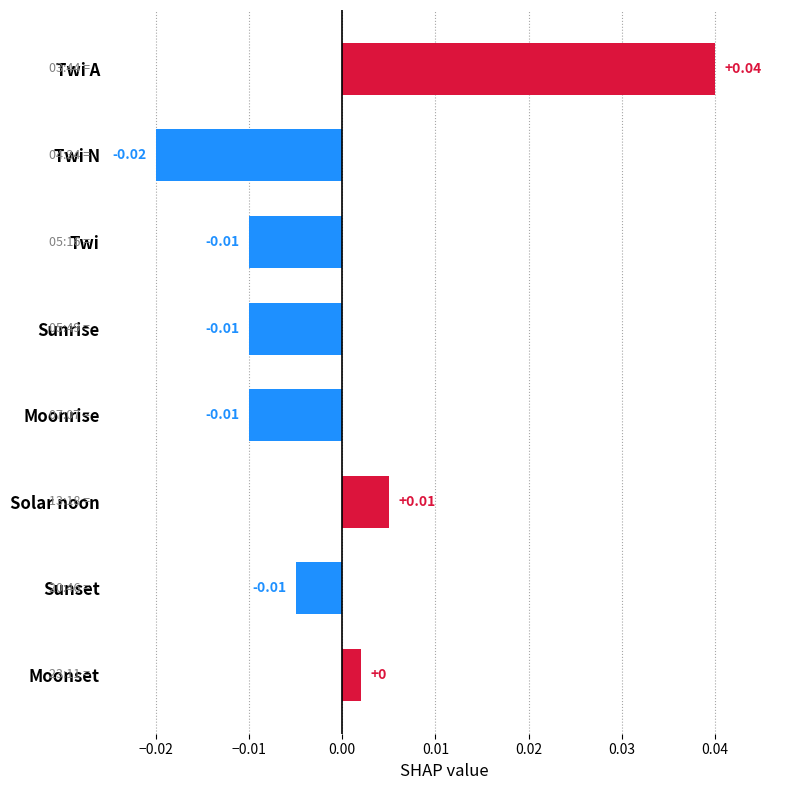

Between Twi N and Twi A, which is larger?

Twi A